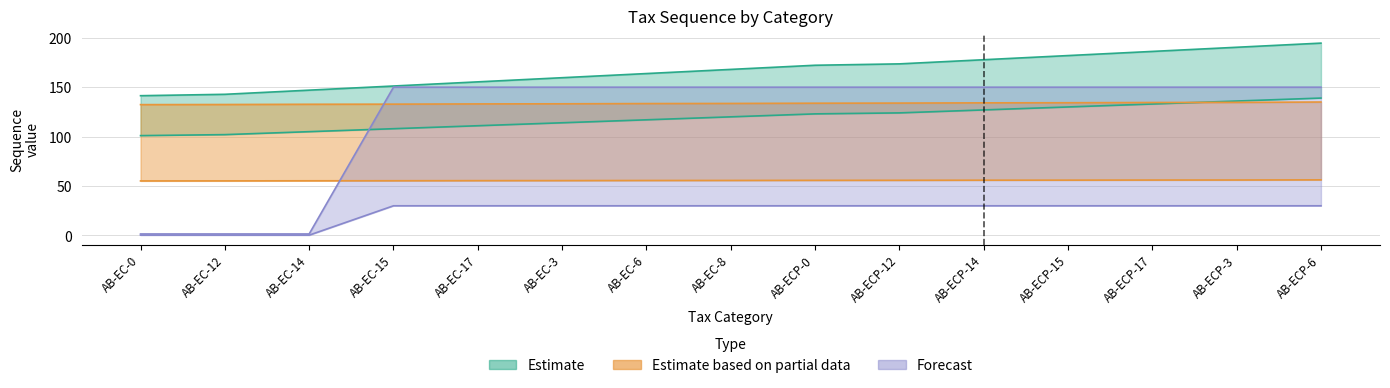

What is the label of the 14th point from the right?

AB-EC-12